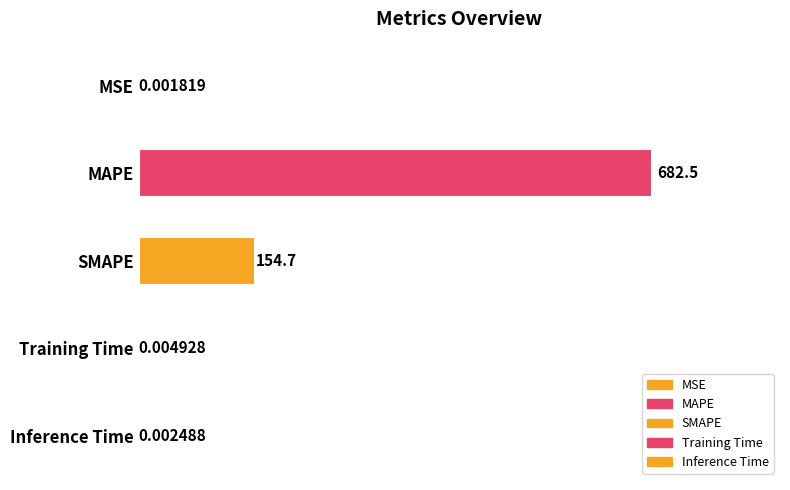

How many series are shown in this chart?

1